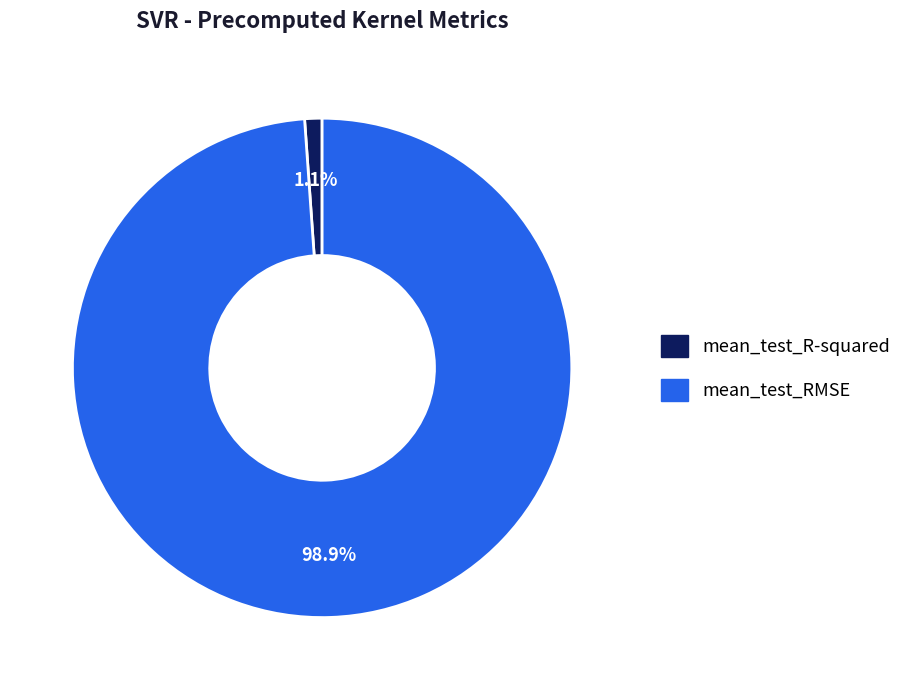

What is the largest slice in the pie chart?

mean_test_RMSE